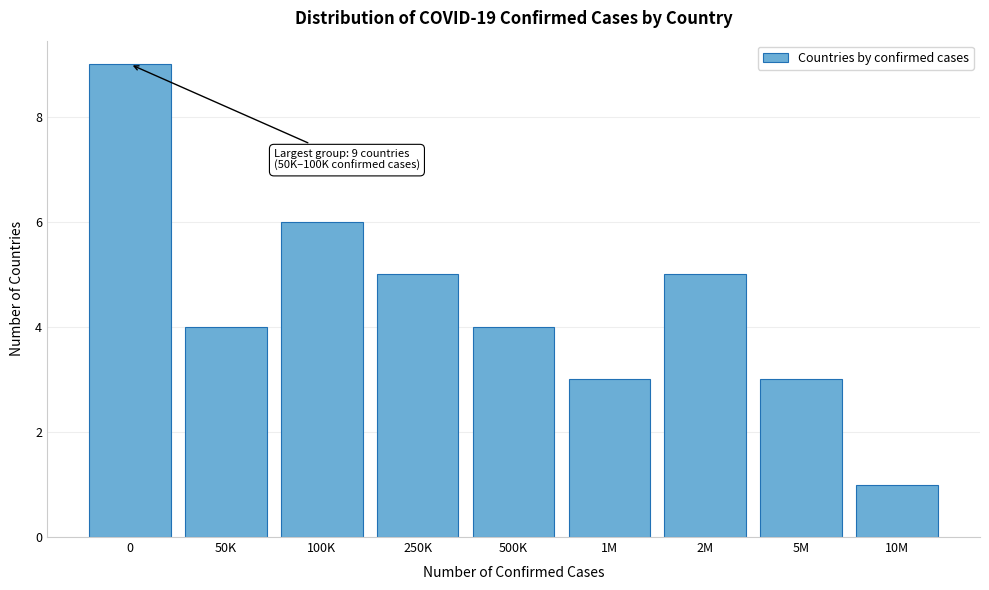

Reading left to right, extract all data points from this chart.

9	4	6	5	4	3	5	3	1